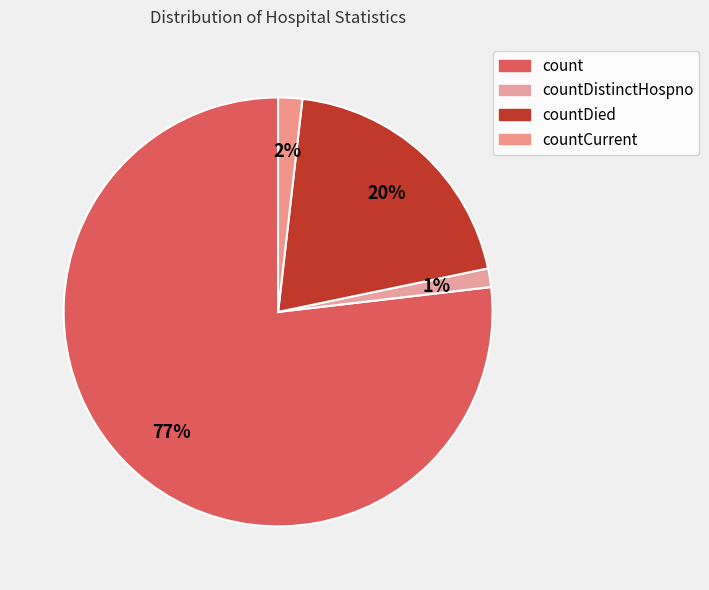

Which category has the biggest portion of the pie?

count